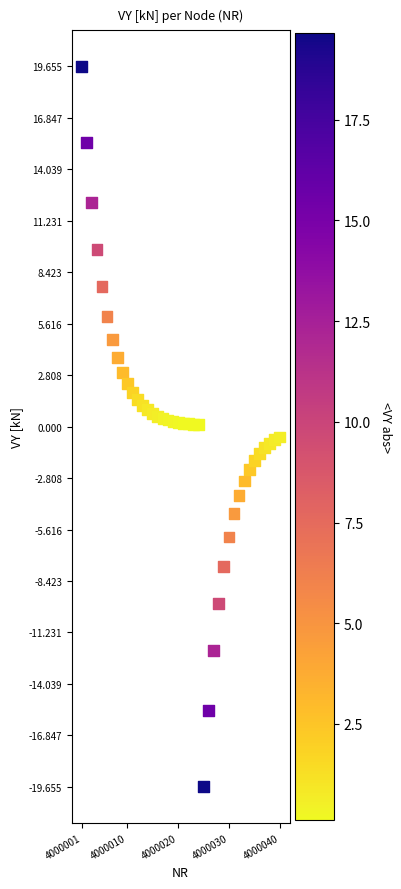

What is the range of Y values (max minus min)?

39.3